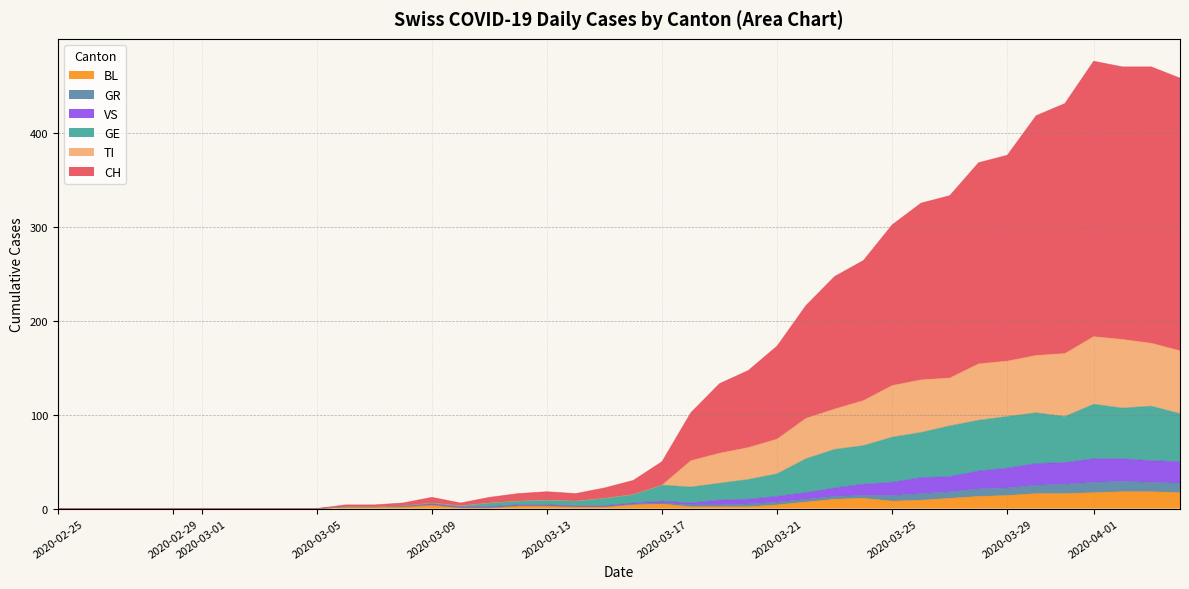

What is the highest value of the BL series?

18